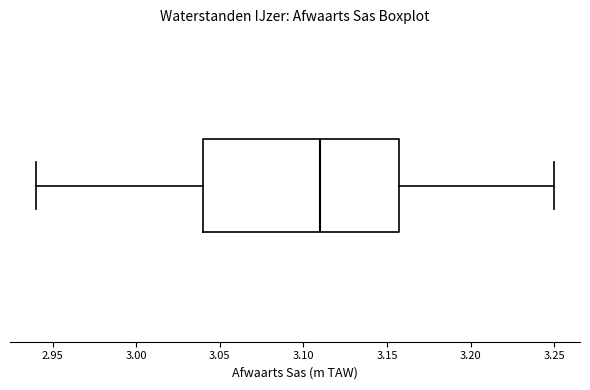

Where does the right whisker of the box end on the x-axis? The values are not printed on the chart, so give them approximately, as read against the axis.

3.25